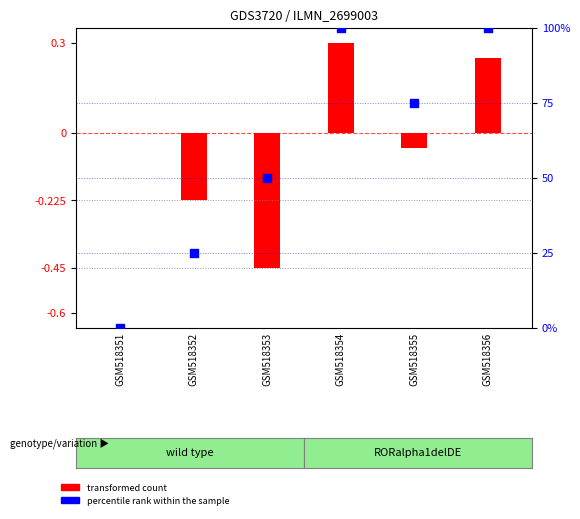

Between GSM518353 and GSM518351, which is larger?

GSM518353